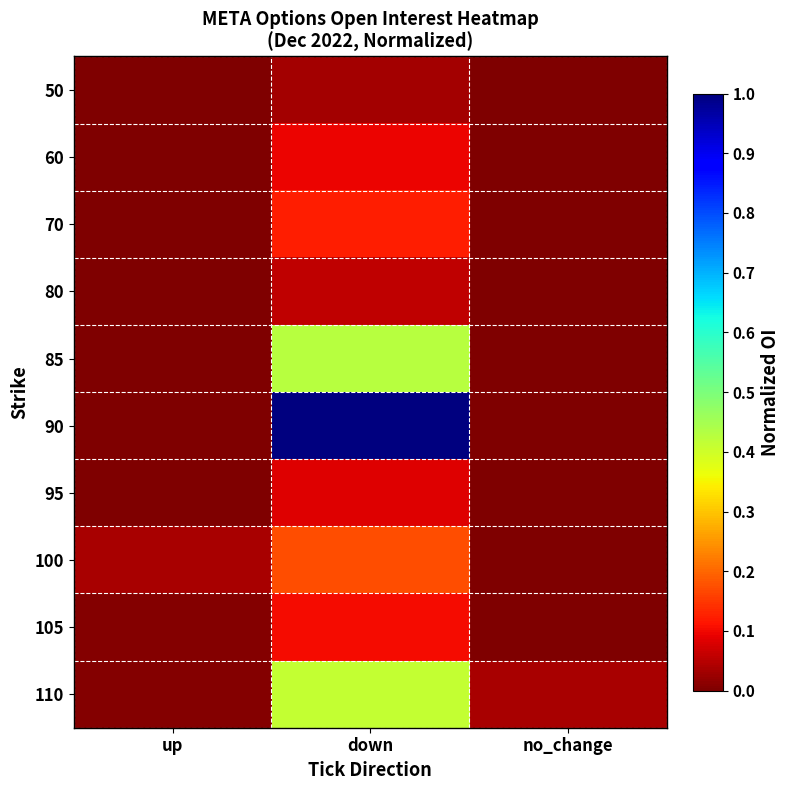

At which category is the sum across all series the highest?

down